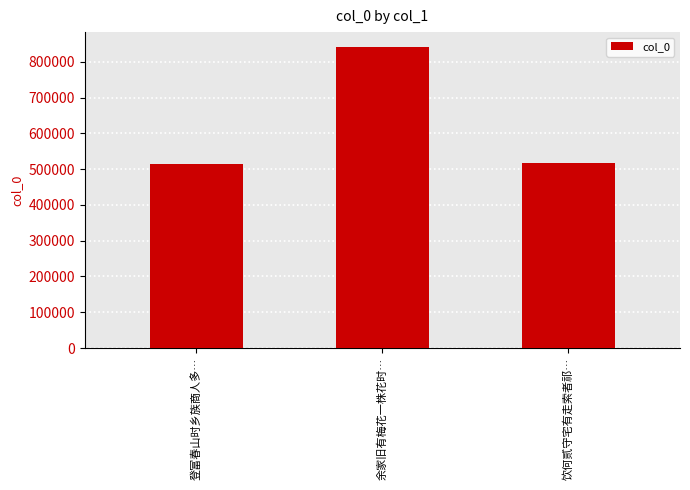

What position from the left is 登富春山时乡族商人多…?

1